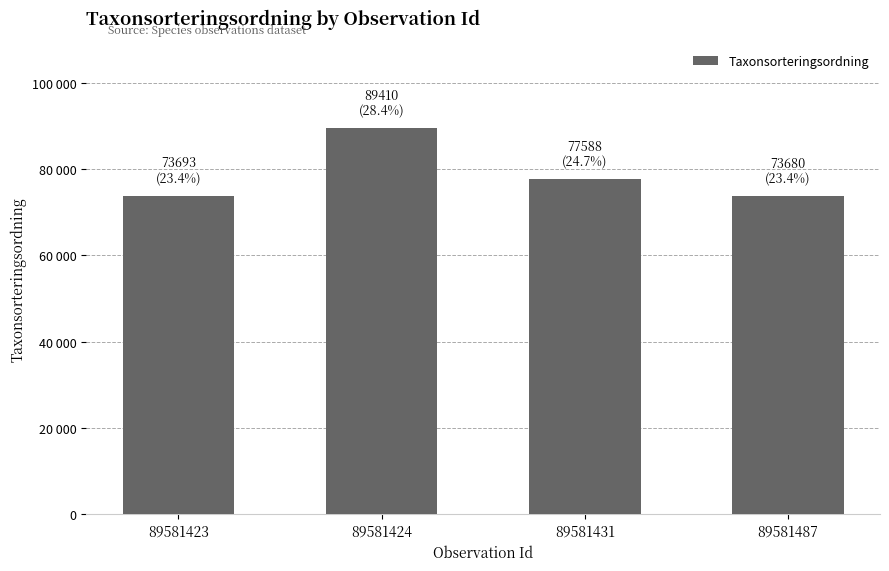

The value at 89581423 is 126727. True or false?

False